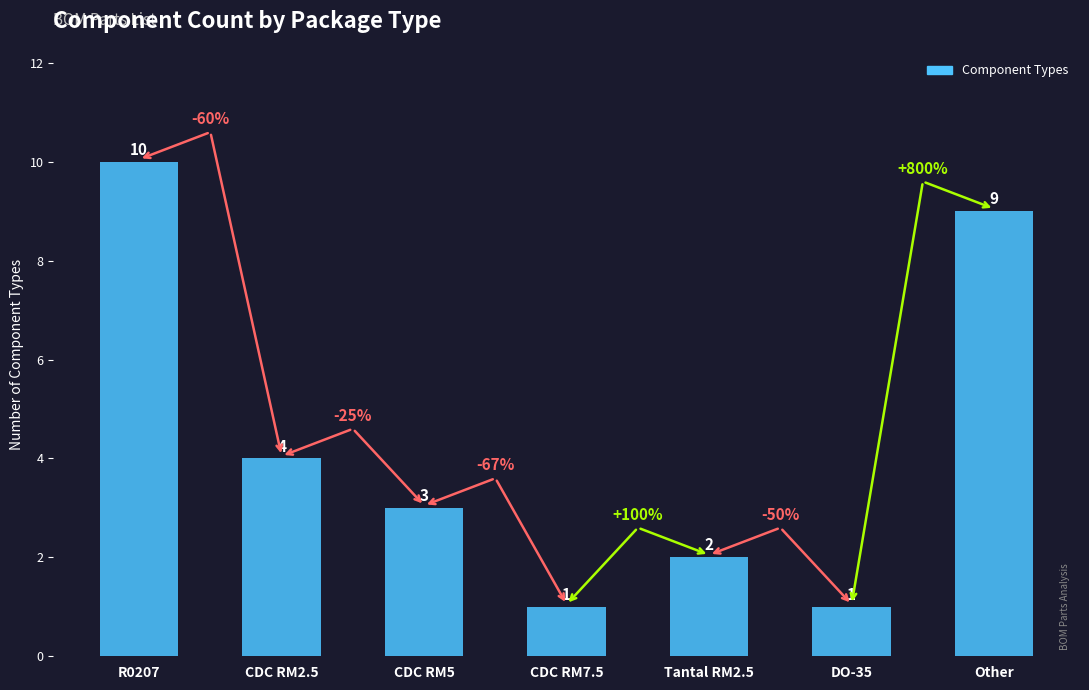

Which label corresponds to the largest value in the chart?

R0207